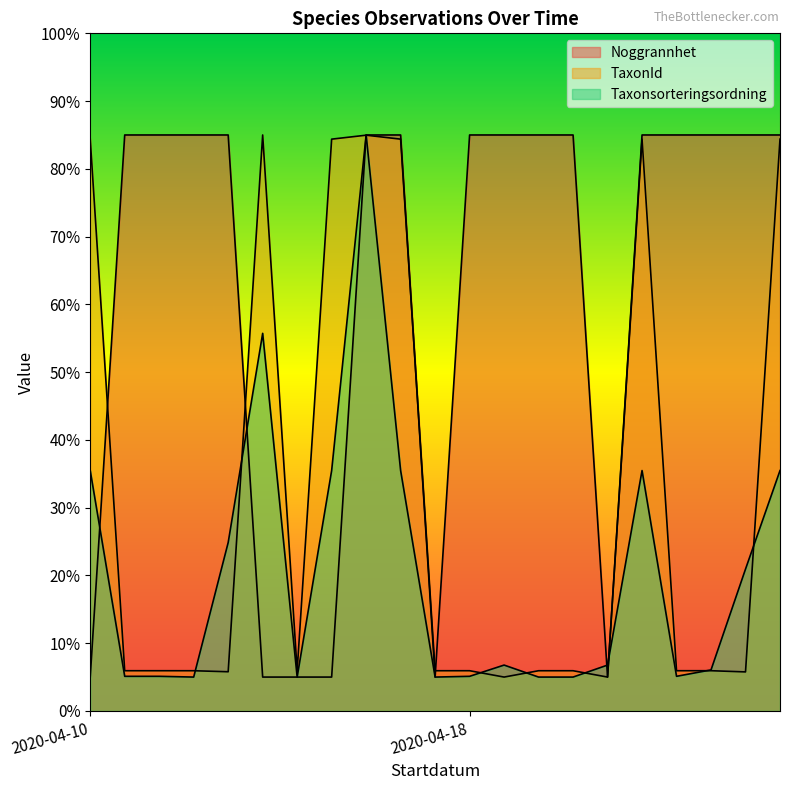

How many lines are shown in the chart?

3